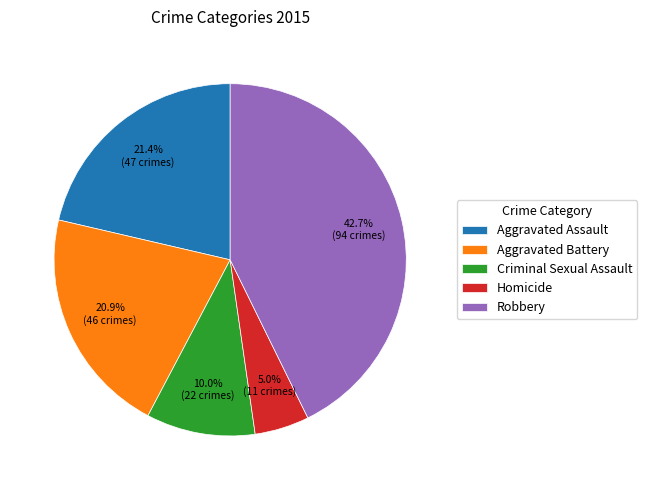

Is there any slice that represents more than half of the pie?

No